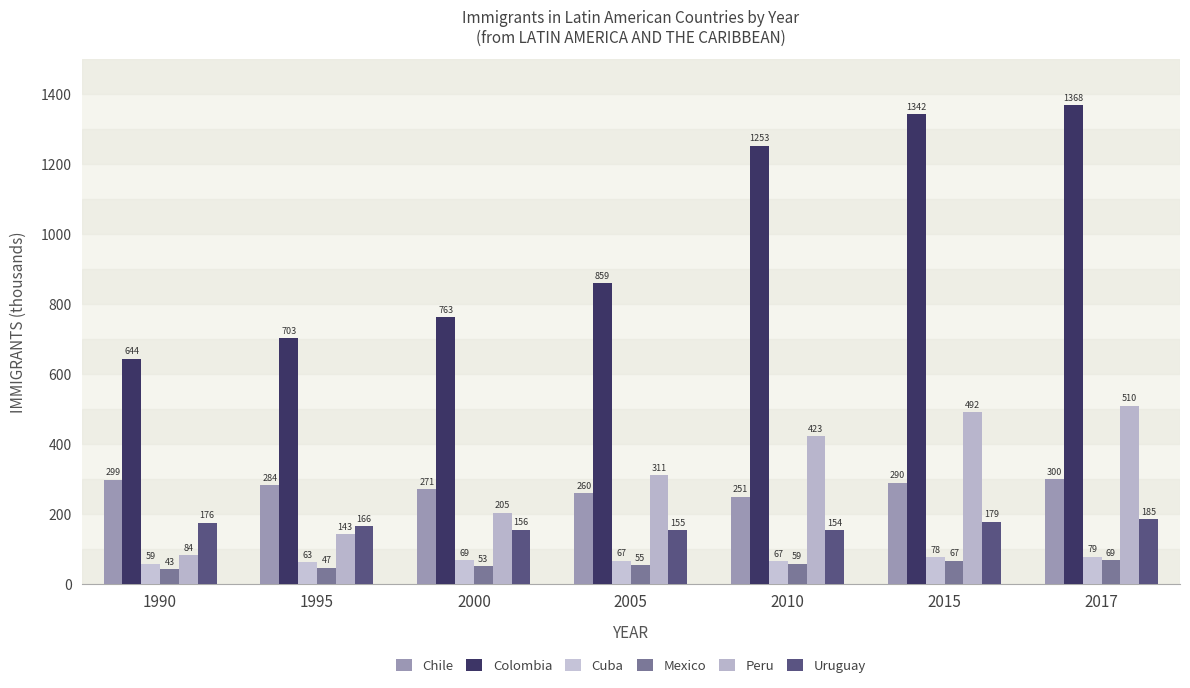

How many groups of bars are there?

7